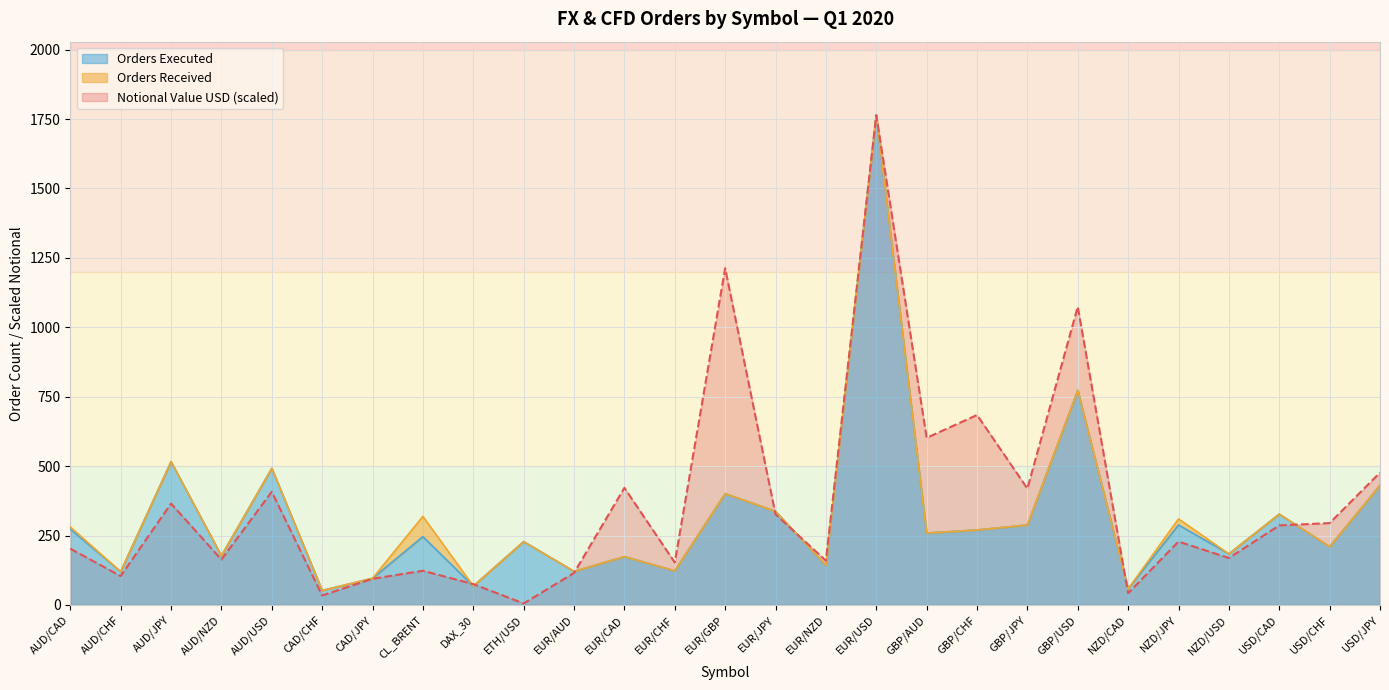

Reading right to left, extract all data points from this chart.

Notional Value USD: USD/JPY=476.6	USD/CHF=294.8	USD/CAD=286.5	NZD/USD=168.9	NZD/JPY=228.3	NZD/CAD=42.3	GBP/USD=1074.2	GBP/JPY=419.2	GBP/CHF=684.1	GBP/AUD=601.8	EUR/USD=1764.0	EUR/NZD=159.5	EUR/JPY=326.5	EUR/GBP=1212.6	EUR/CHF=153.0	EUR/CAD=421.7	EUR/AUD=115.1	ETH/USD=5.4	DAX_30=75.1	CL_BRENT=123.1	CAD/JPY=94.1	CAD/CHF=34.2	AUD/USD=407.7	AUD/NZD=163.5	AUD/JPY=365.0	AUD/CHF=104.0	AUD/CAD=202.7
Orders Received: USD/JPY=431.0	USD/CHF=210.0	USD/CAD=327.0	NZD/USD=184.0	NZD/JPY=310.0	NZD/CAD=58.0	GBP/USD=773.0	GBP/JPY=288.0	GBP/CHF=270.0	GBP/AUD=259.0	EUR/USD=1764.0	EUR/NZD=143.0	EUR/JPY=337.0	EUR/GBP=401.0	EUR/CHF=123.0	EUR/CAD=174.0	EUR/AUD=121.0	ETH/USD=228.0	DAX_30=68.0	CL_BRENT=319.0	CAD/JPY=96.0	CAD/CHF=52.0	AUD/USD=492.0	AUD/NZD=177.0	AUD/JPY=516.0	AUD/CHF=120.0	AUD/CAD=281.0
Orders Executed: USD/JPY=431.0	USD/CHF=210.0	USD/CAD=327.0	NZD/USD=184.0	NZD/JPY=288.0	NZD/CAD=58.0	GBP/USD=773.0	GBP/JPY=288.0	GBP/CHF=270.0	GBP/AUD=259.0	EUR/USD=1764.0	EUR/NZD=143.0	EUR/JPY=337.0	EUR/GBP=401.0	EUR/CHF=123.0	EUR/CAD=174.0	EUR/AUD=121.0	ETH/USD=228.0	DAX_30=68.0	CL_BRENT=246.0	CAD/JPY=96.0	CAD/CHF=52.0	AUD/USD=492.0	AUD/NZD=177.0	AUD/JPY=516.0	AUD/CHF=120.0	AUD/CAD=273.0